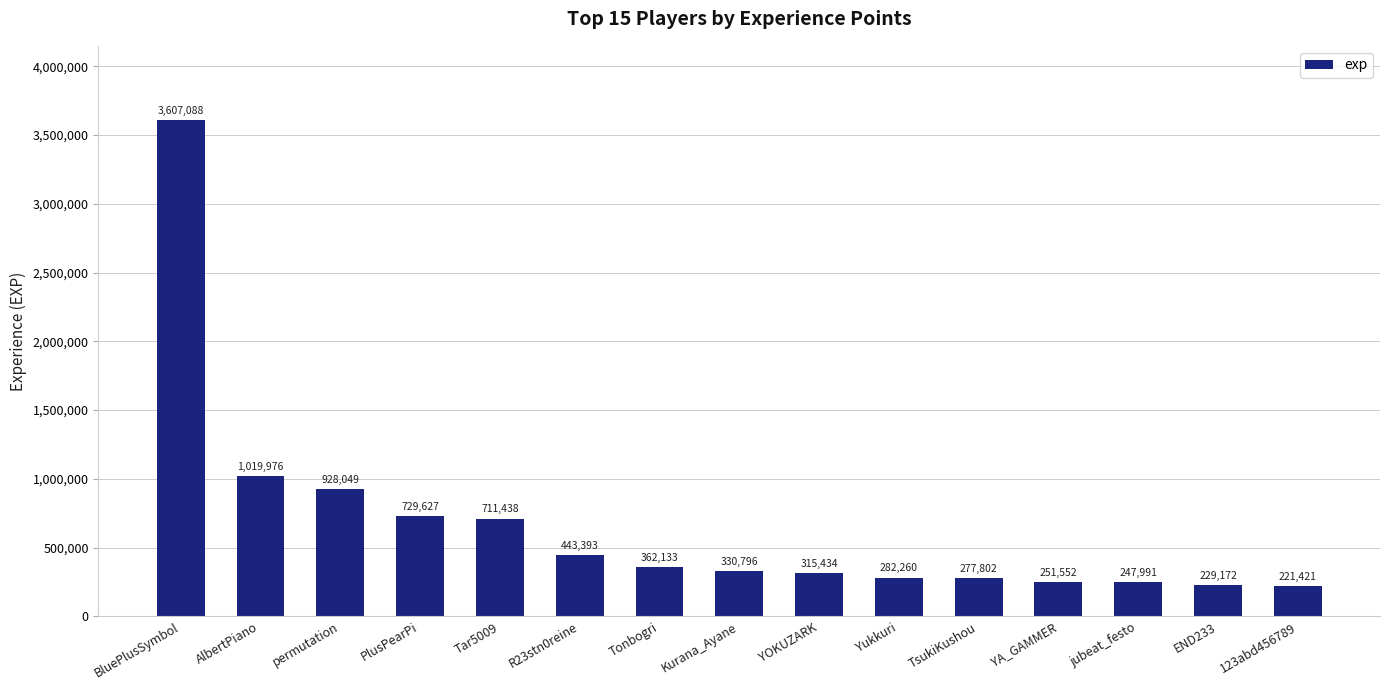

What is the label of the 4th bar from the left?

PlusPearPi